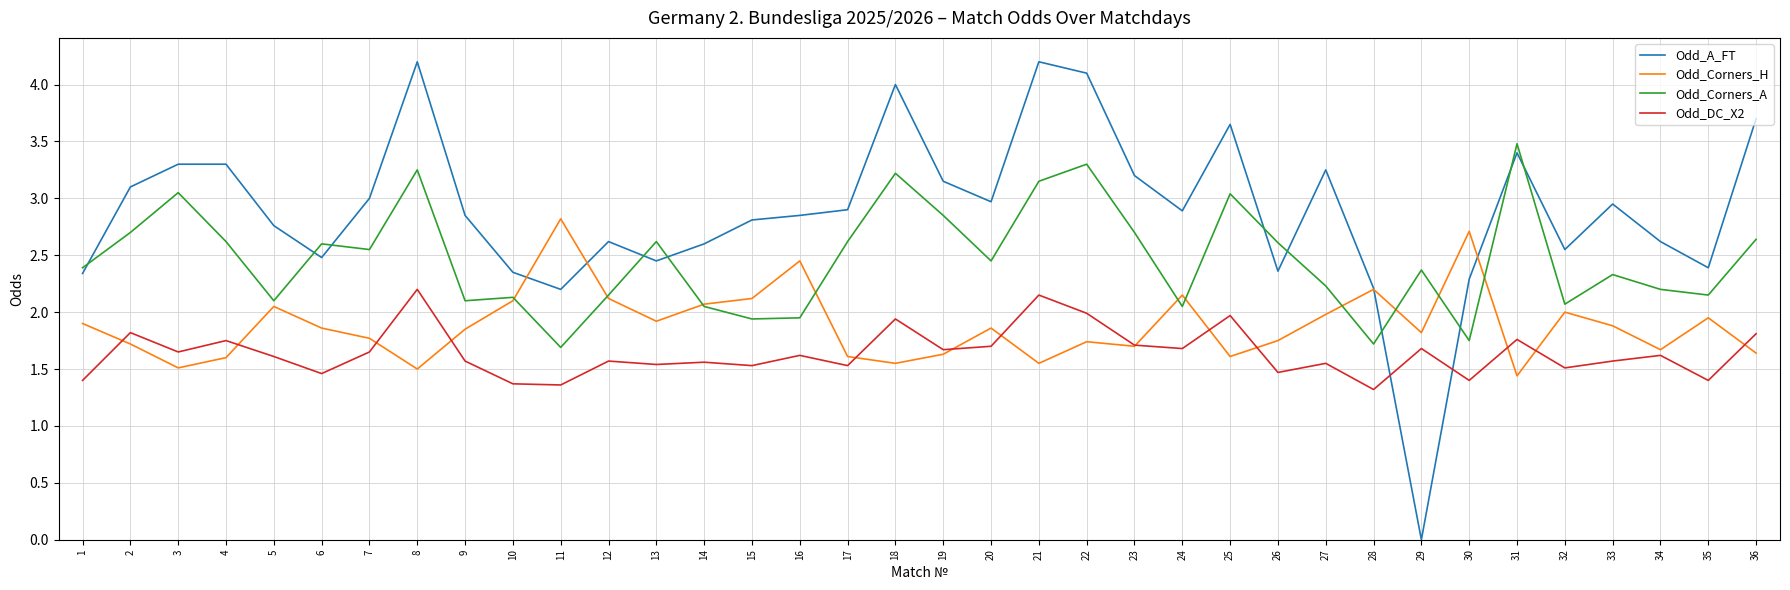

What is the difference between the highest and lowest values at 15?

1.3